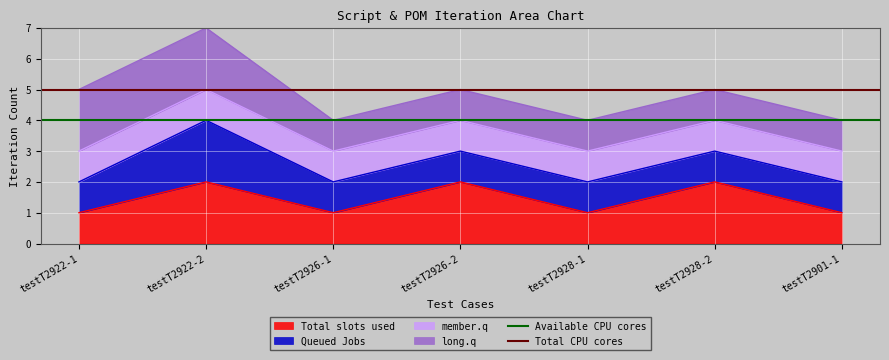

The Total slots used series shows 3 at testT2922-2. True or false?

False